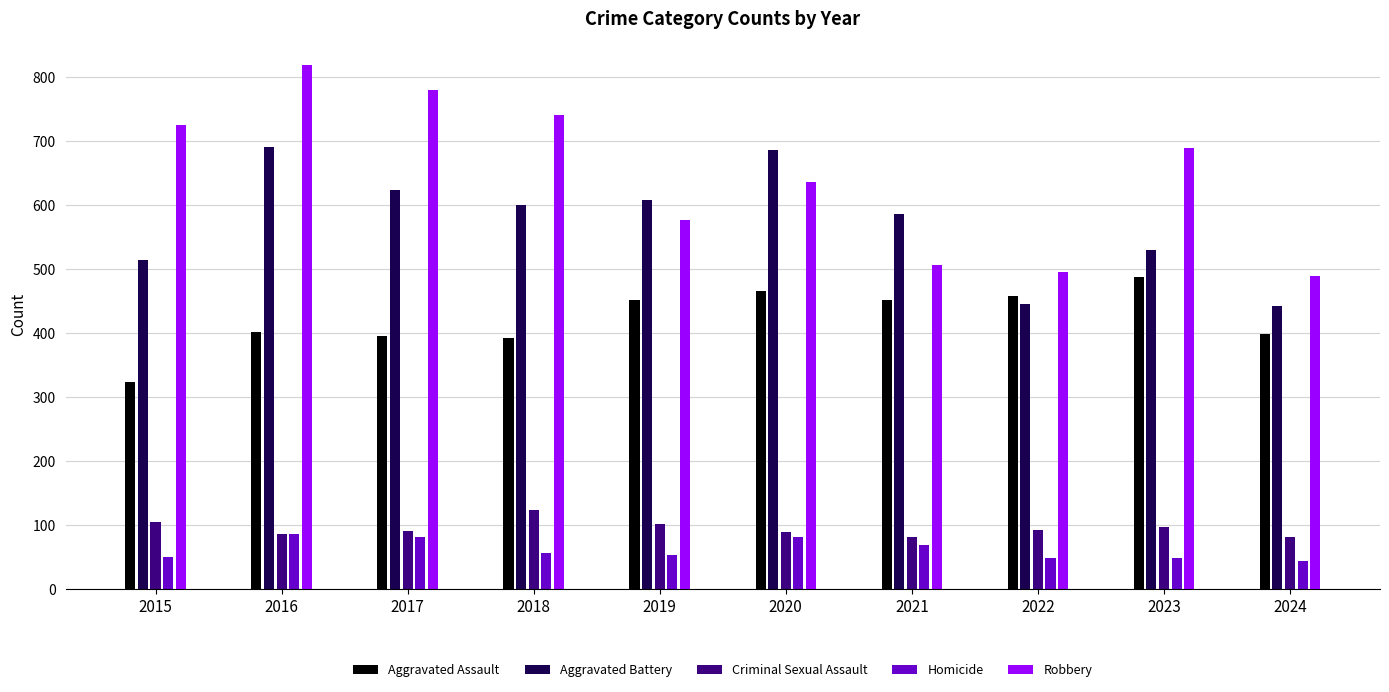

At which label is Aggravated Battery closest to 567?

2021